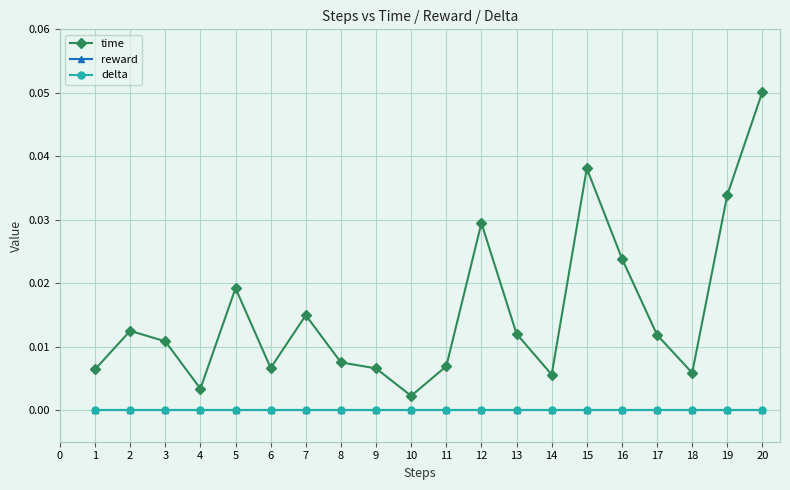

How many lines are shown in the chart?

3